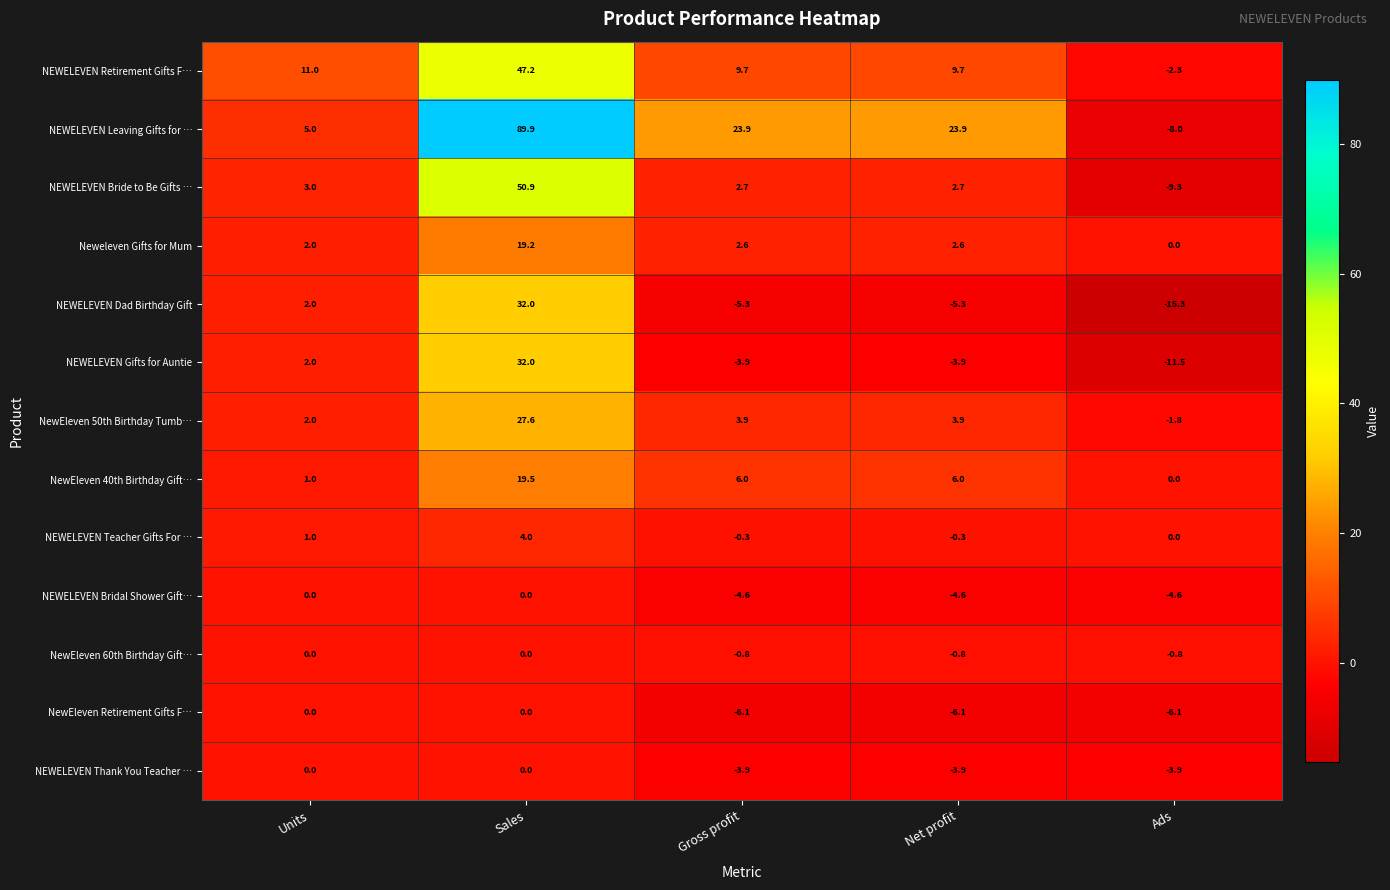

What is the maximum value shown in the chart?

89.9